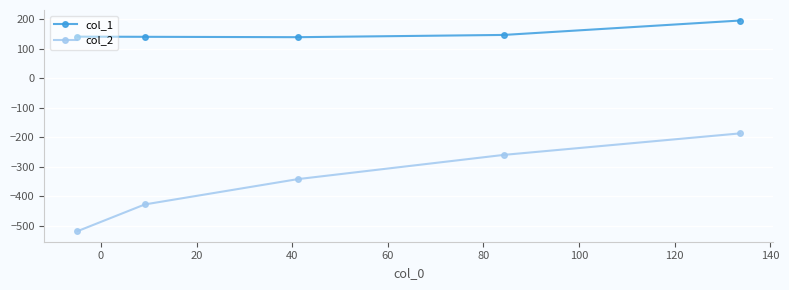

Which series has the largest range (max minus min)?

col_2